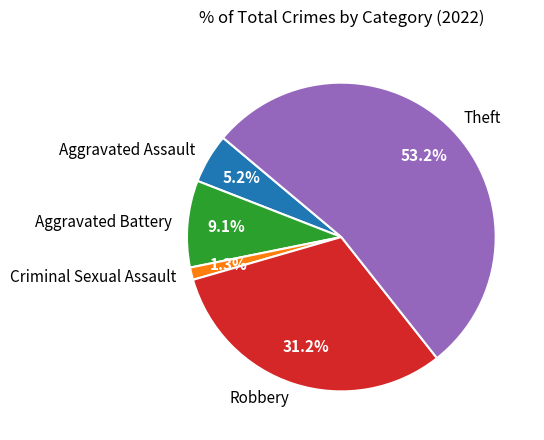

Does Theft represent more than half of the total?

Yes